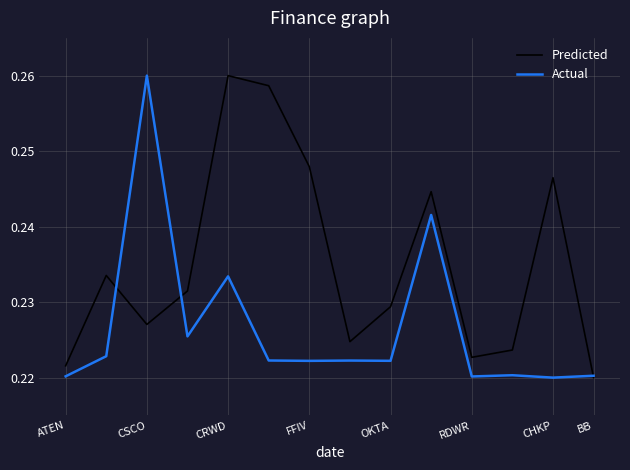

Count the Predicted values in the range 0 to 1.

14